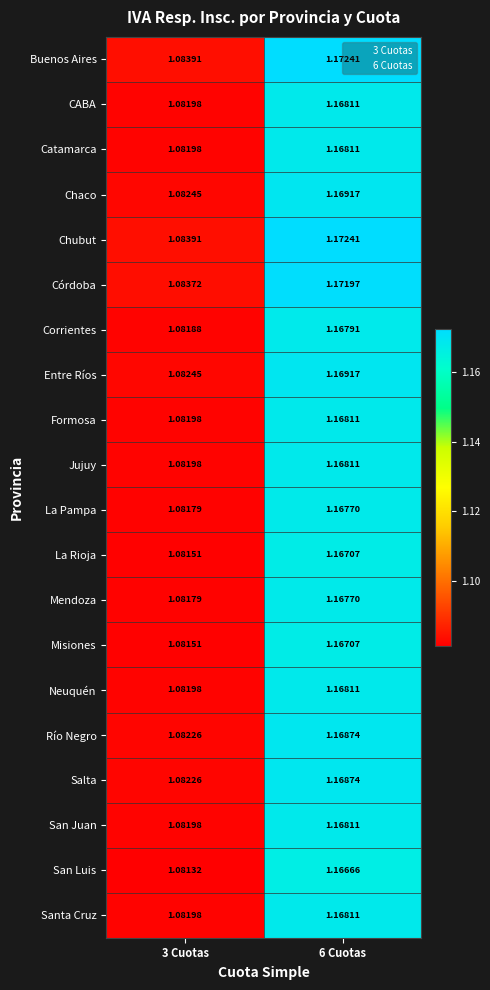

How many series are shown in this chart?

20